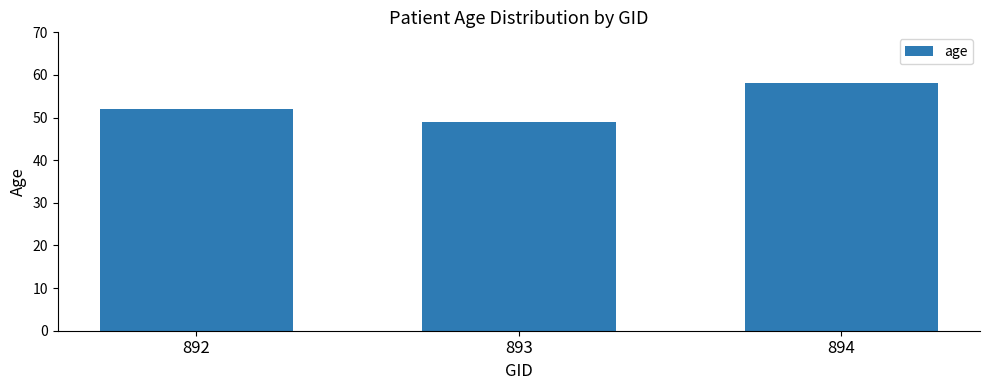

Count the values in the range 49 to 58.

3